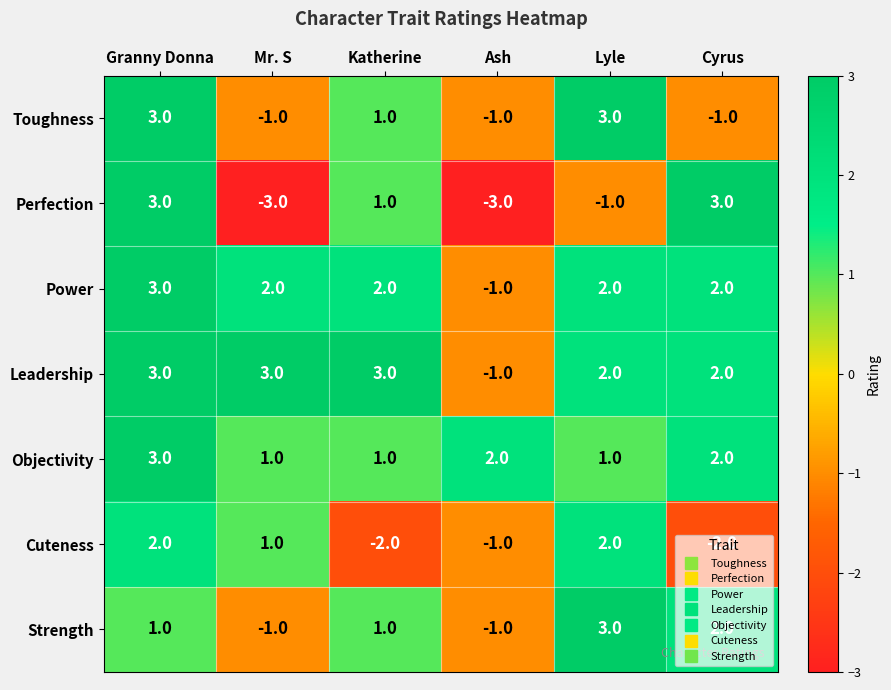

What is the spread (max minus min) of values at Cyrus?

5